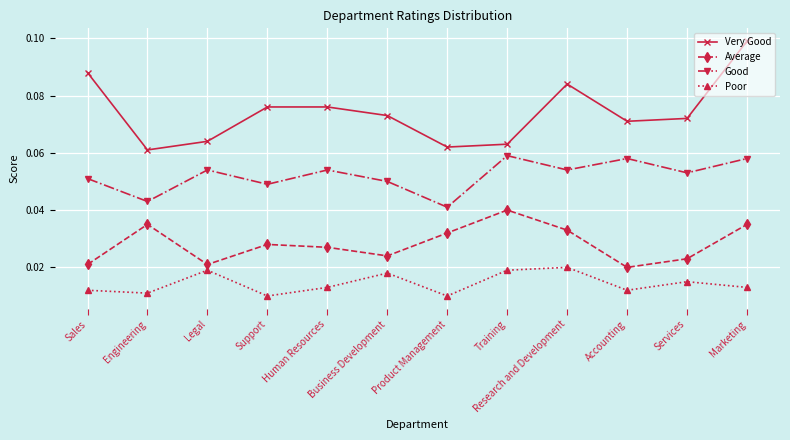

At which category is the sum across all series the highest?

Marketing